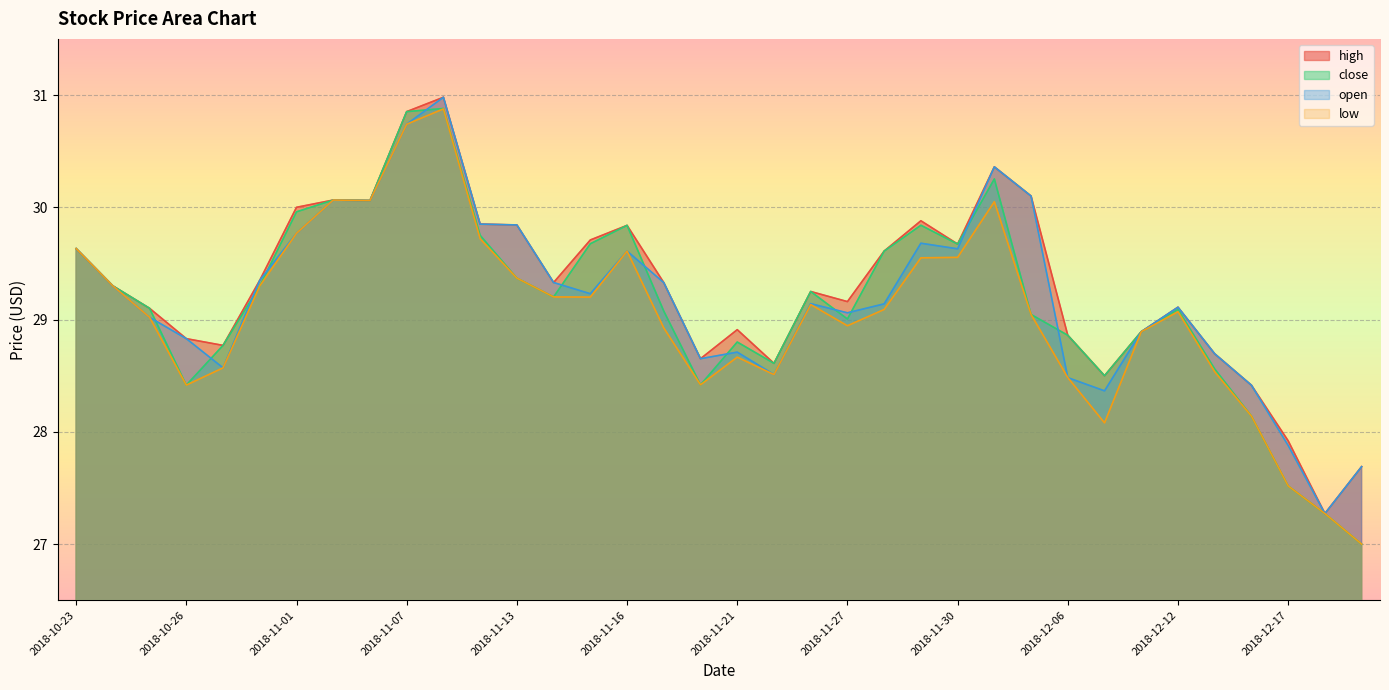

Rank the series at 2018-11-29 from lowest to highest value.

low, open, close, high